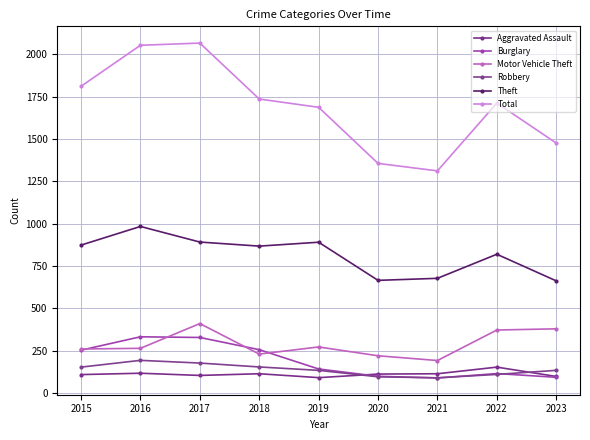

Where is the first local minimum for Total?

2021